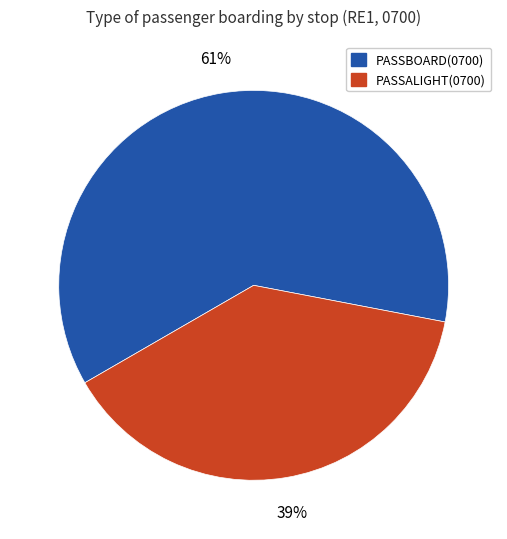

To the nearest percent, what is the average slice percentage?

50%